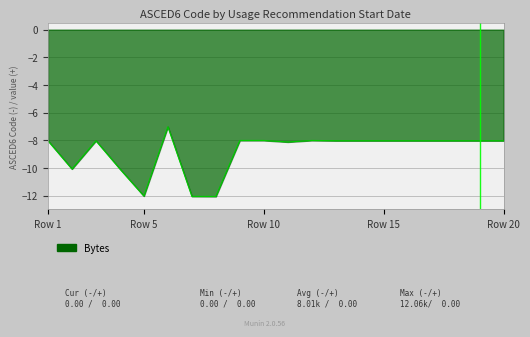

What is the greatest value displayed?

-7.0